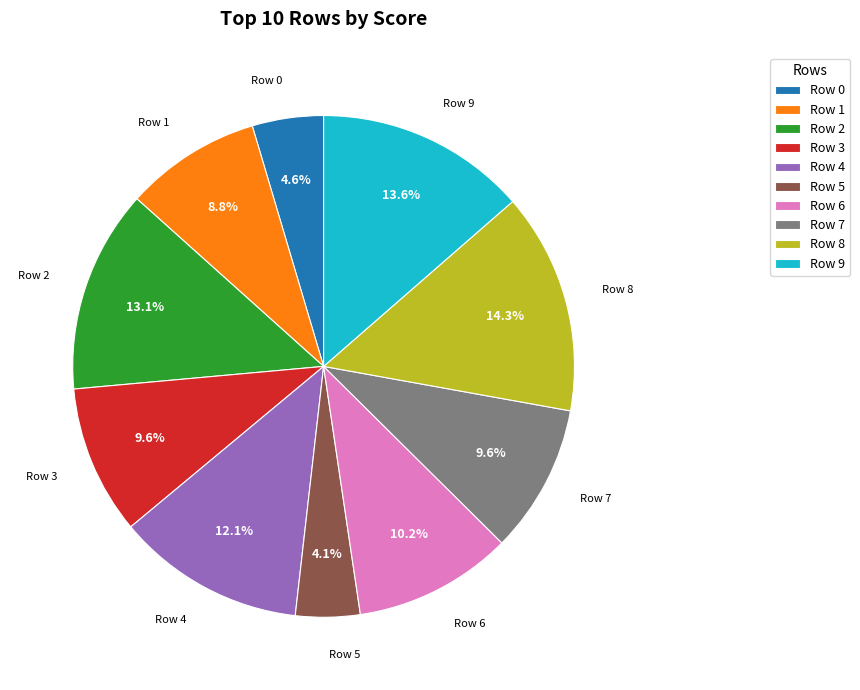

Is the sum of Row 2 and Row 3 greater than half?

No